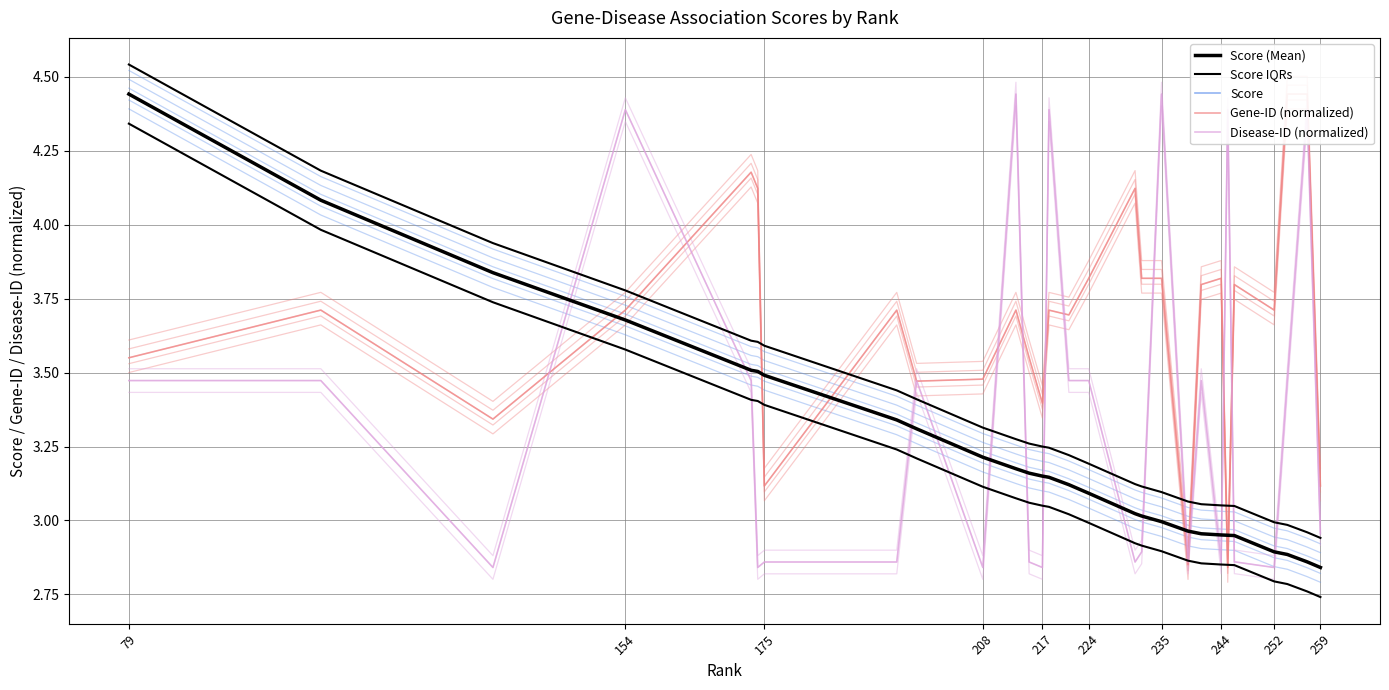

The Score series shows 1.2 at 26. True or false?

False